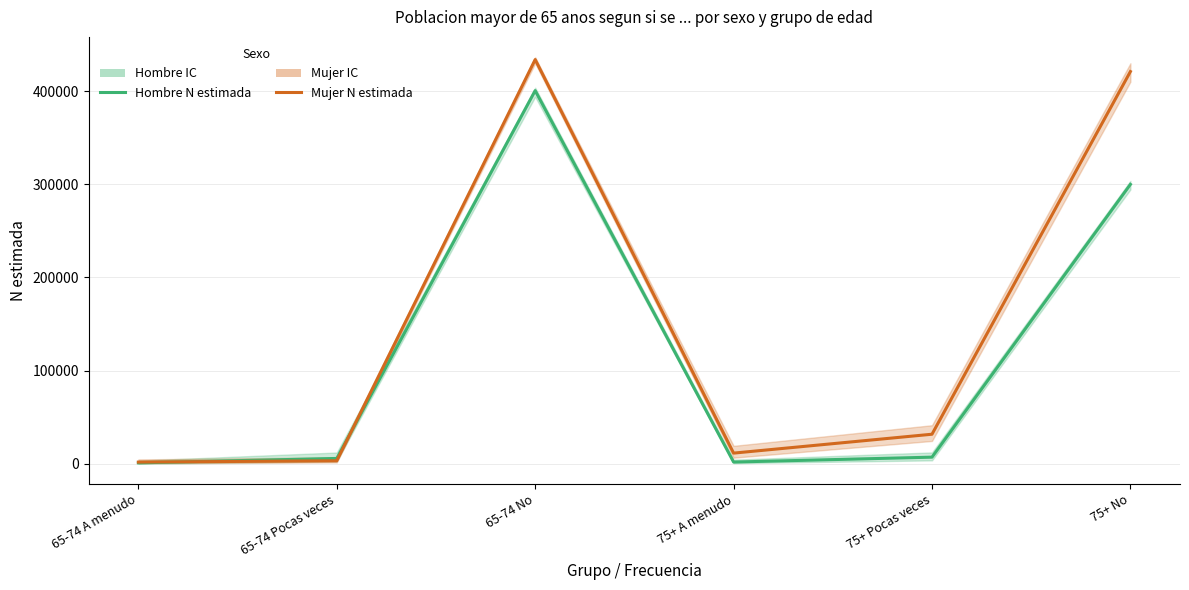

List the series in order of their peak value, lowest first.

Hombre N estimada, Mujer N estimada